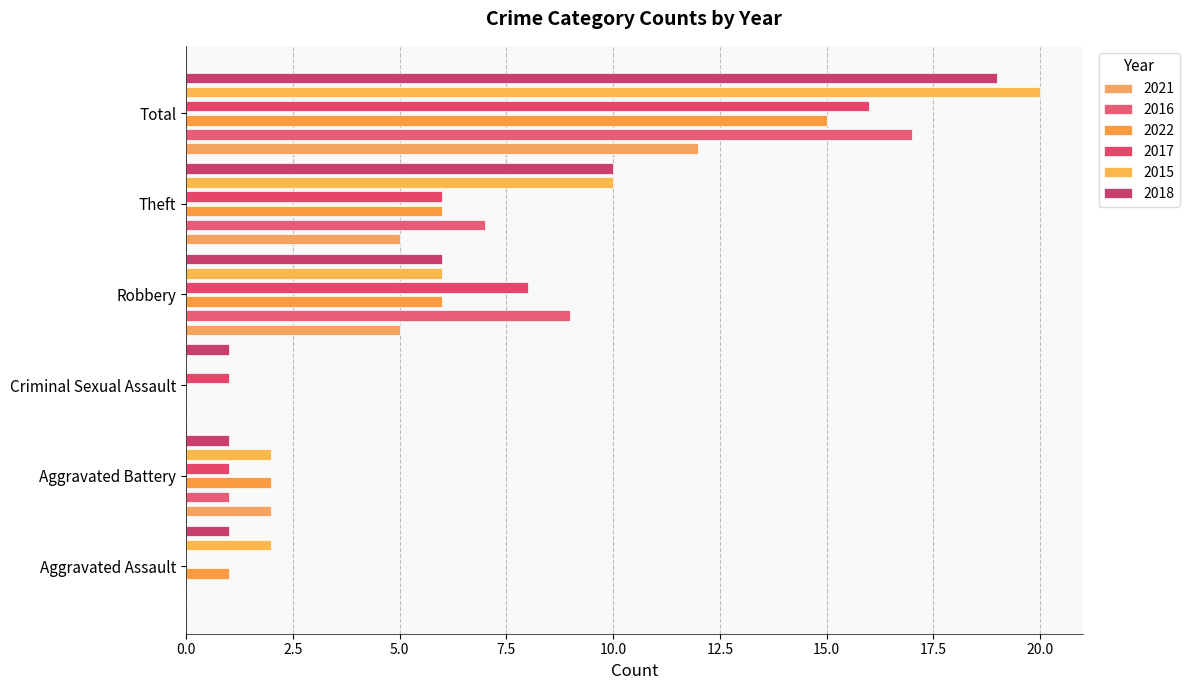

Is it true that 2017 equals 10 at Total?

False